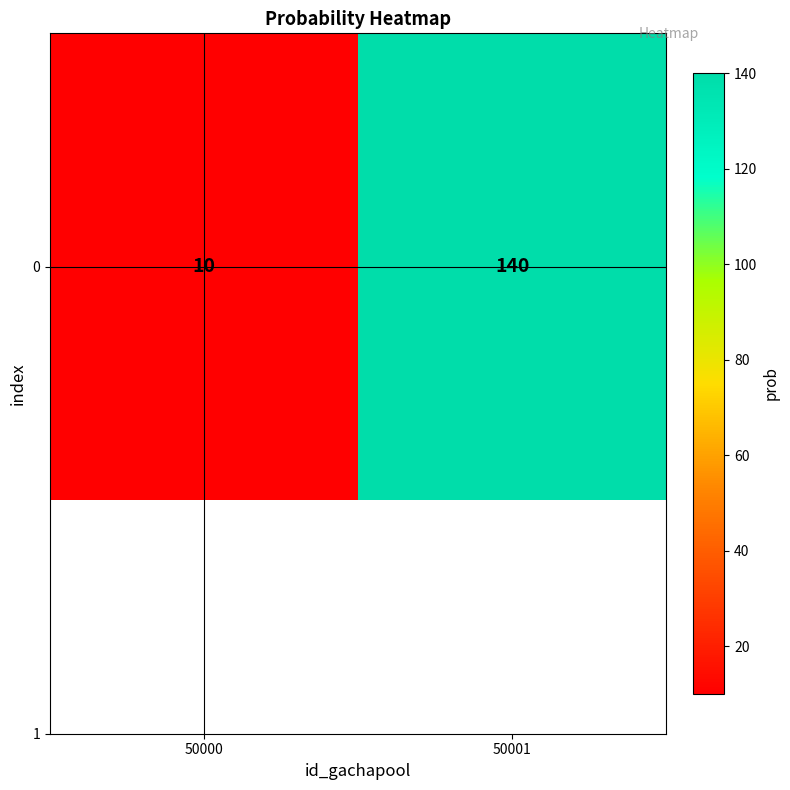

Reading left to right, transcribe all the data shown in this chart.

50000=10	50001=140